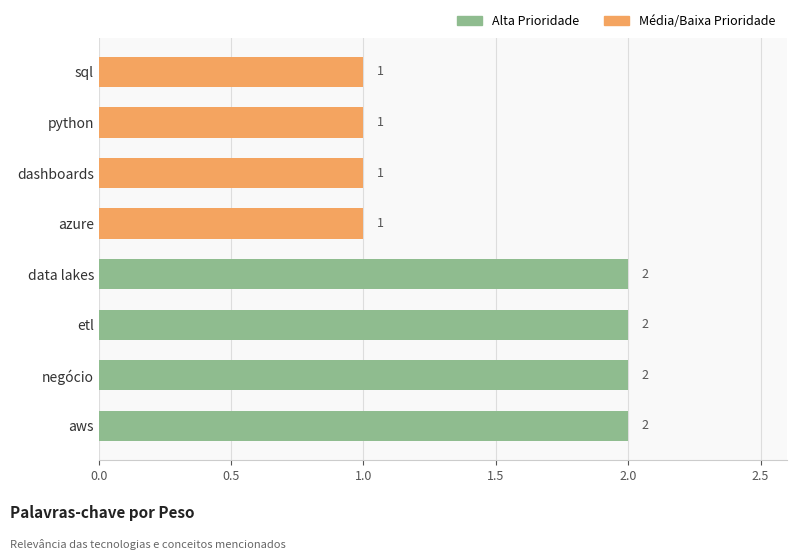

Does the chart contain stacked bars?

No